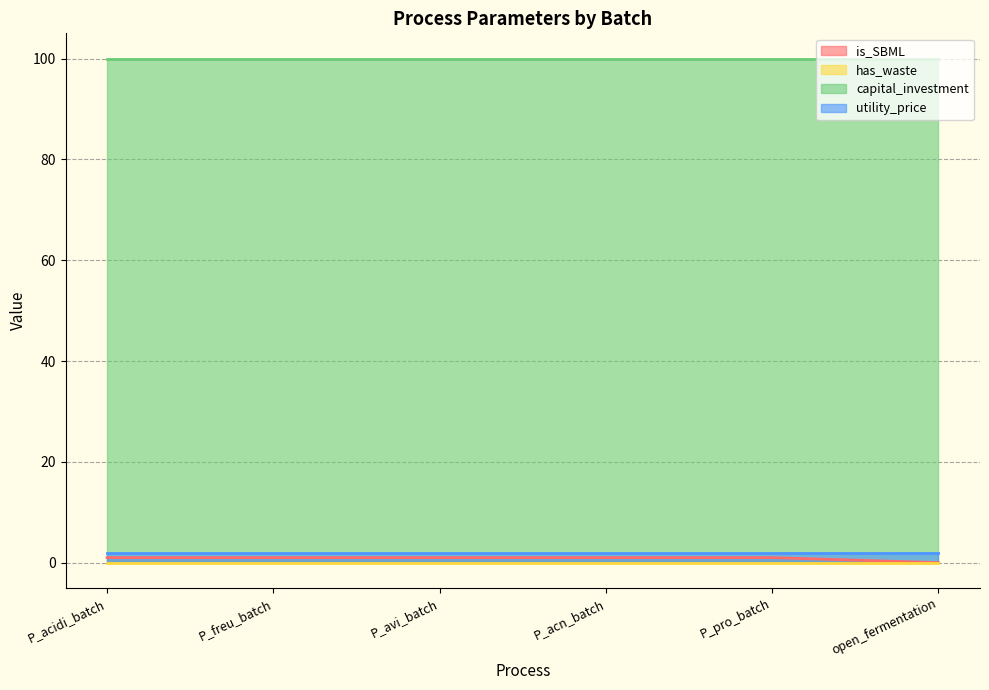

Reading left to right, what are all the values shown in this chart?

is_SBML: 1	1	1	1	1	0
has_waste: 0	0	0	0	0	0
capital_investment: 100	100	100	100	100	100
utility_price: 2	2	2	2	2	2